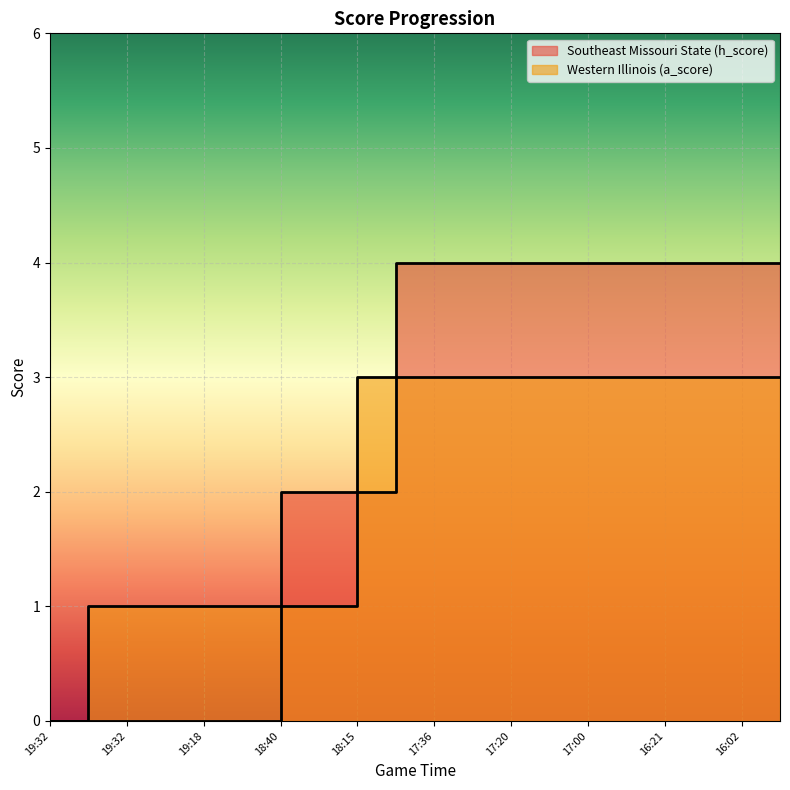

Which series has the largest range (max minus min)?

Southeast Missouri State (h_score)